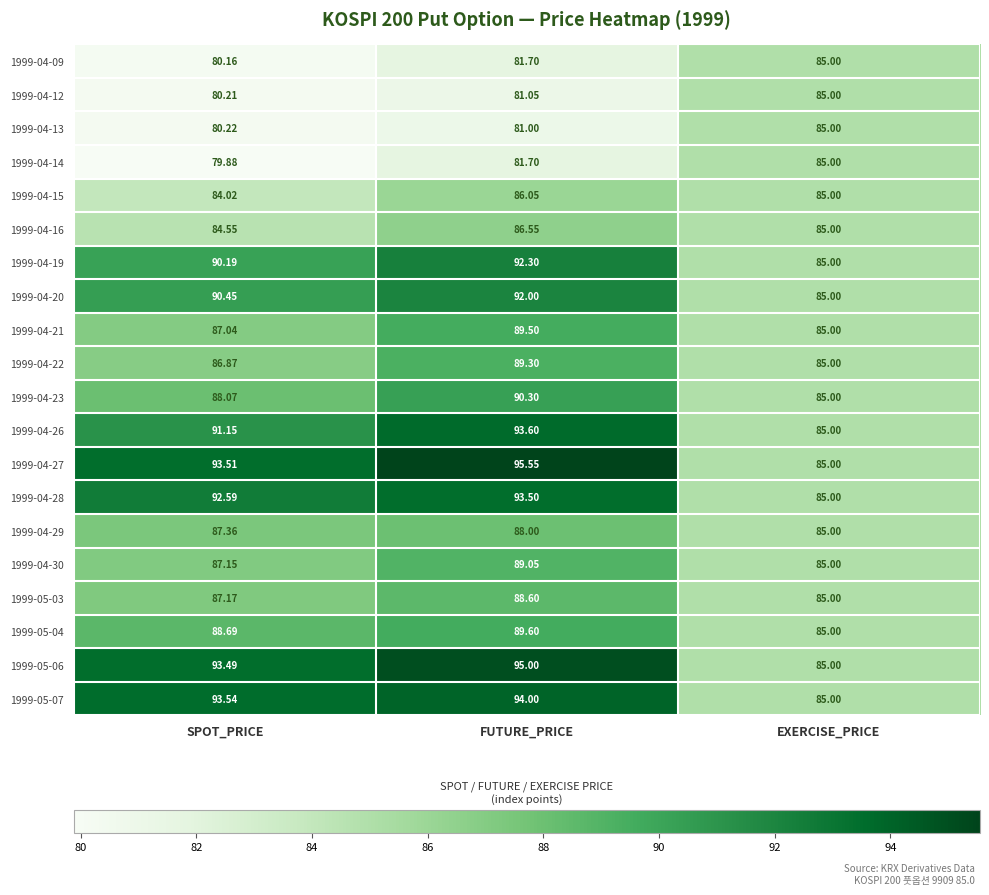

Where does the 1999-05-07 series first go above 93?

SPOT_PRICE